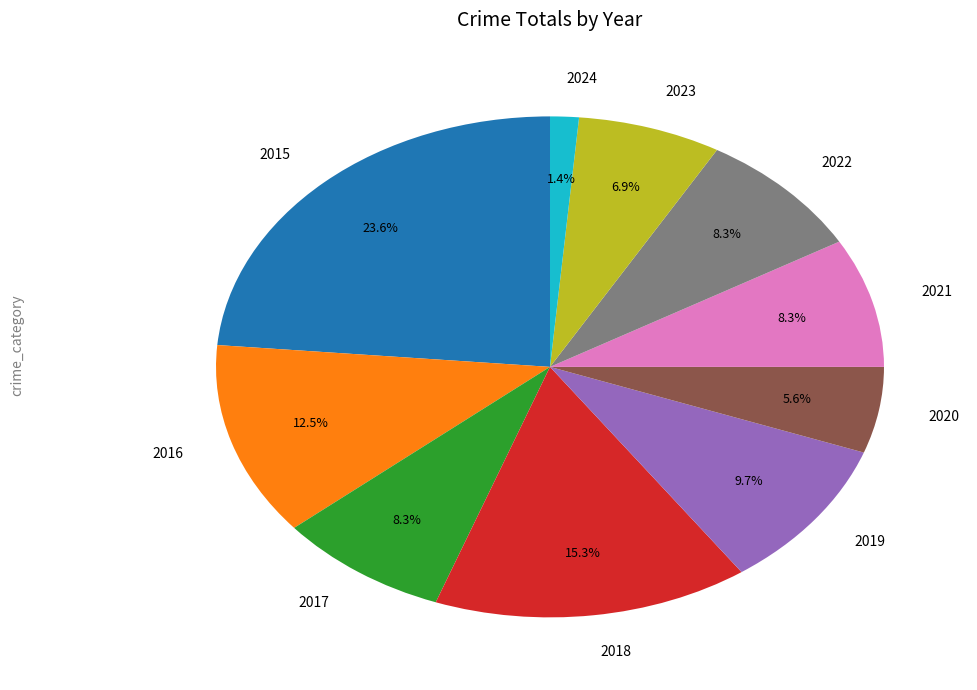

What percentage do 2016 and 2018 together represent?

27.8%